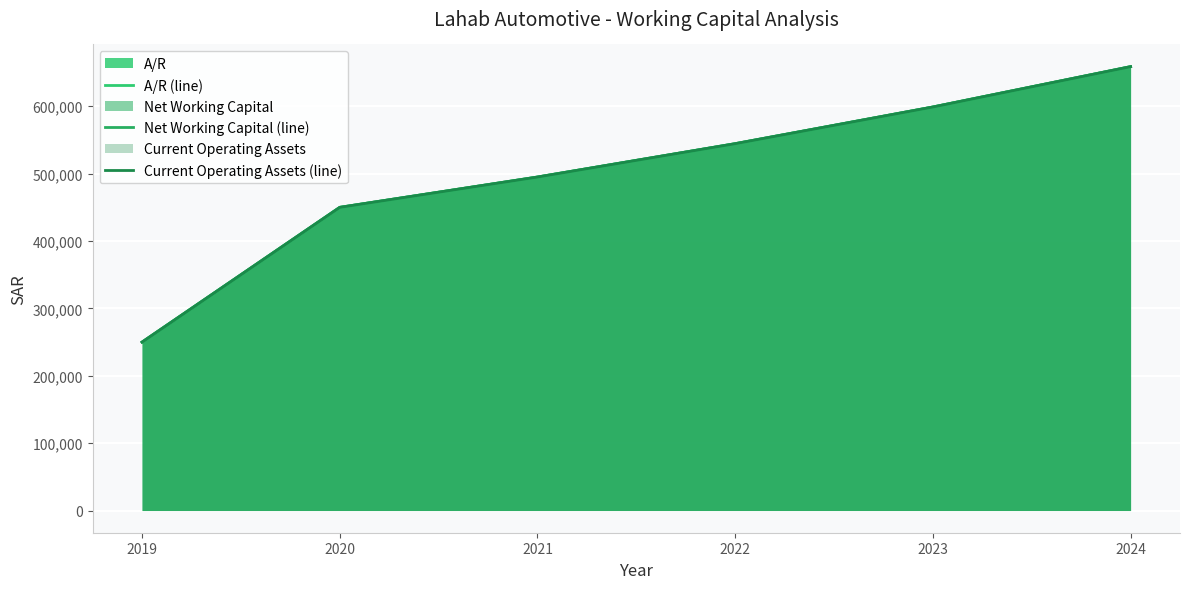

What is the maximum value for Net Working Capital (line)?

658845